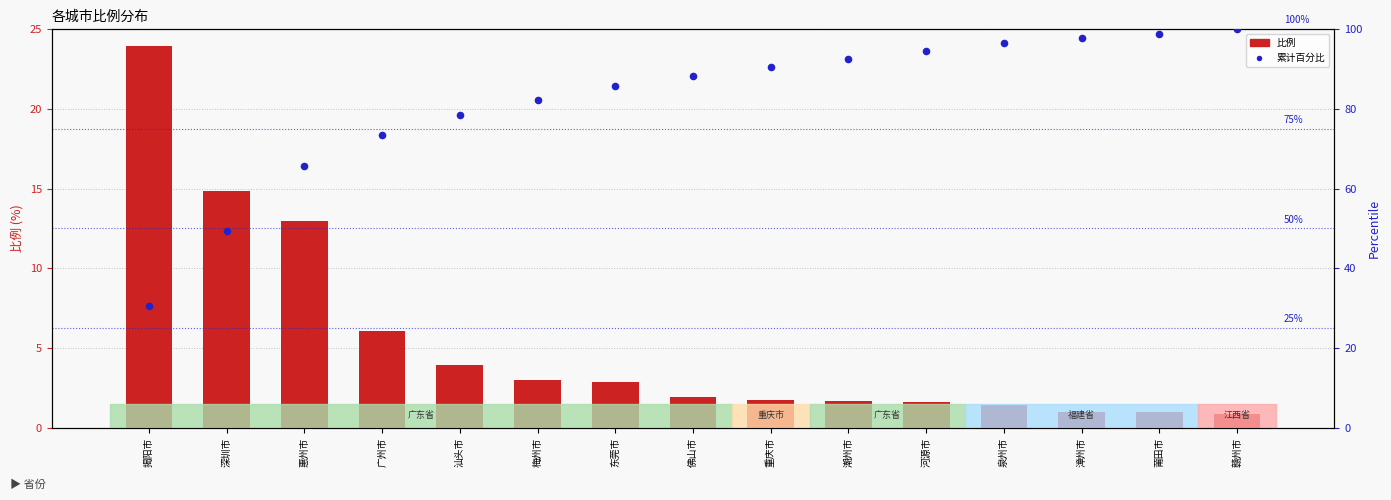

Which series reaches the minimum Y coordinate?

比例